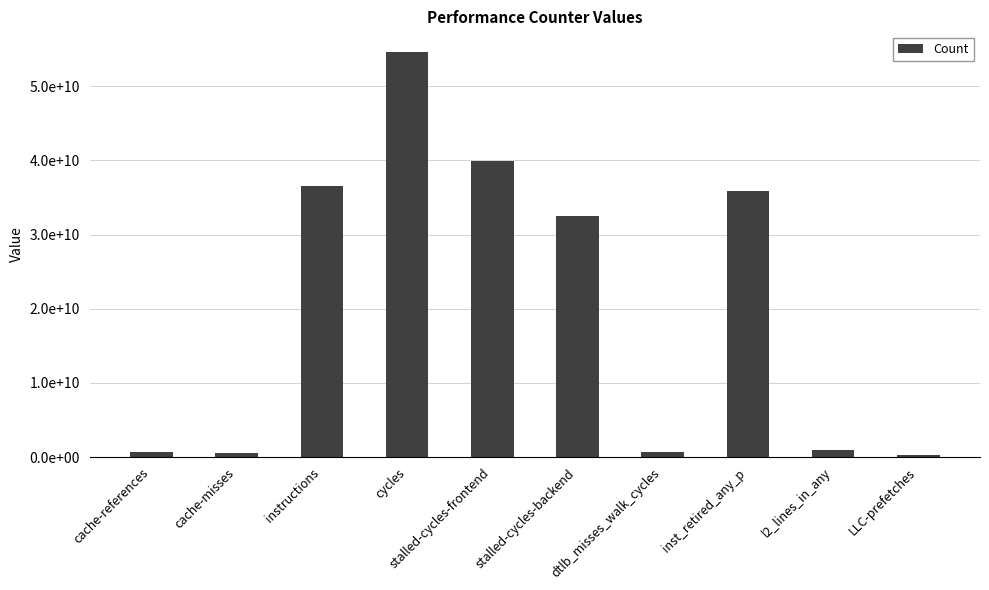

Which label corresponds to the largest value in the chart?

cycles